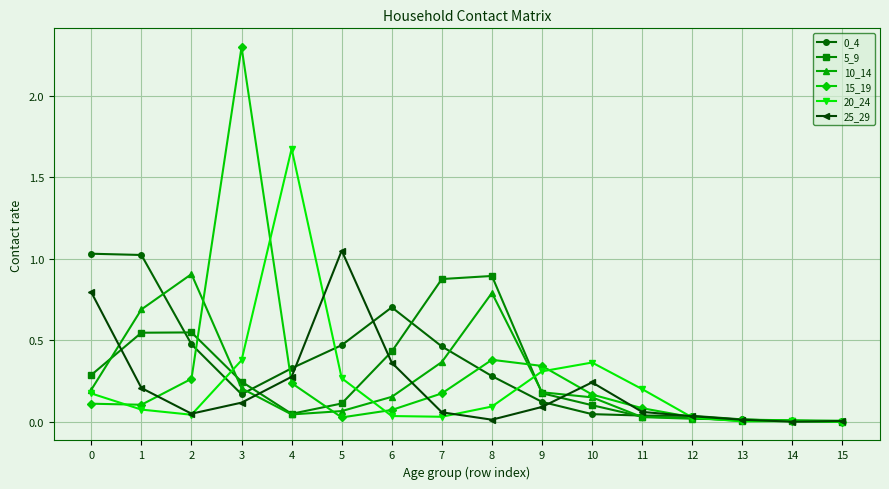

Is it true that 20_24 equals 0.1 at 8?

True